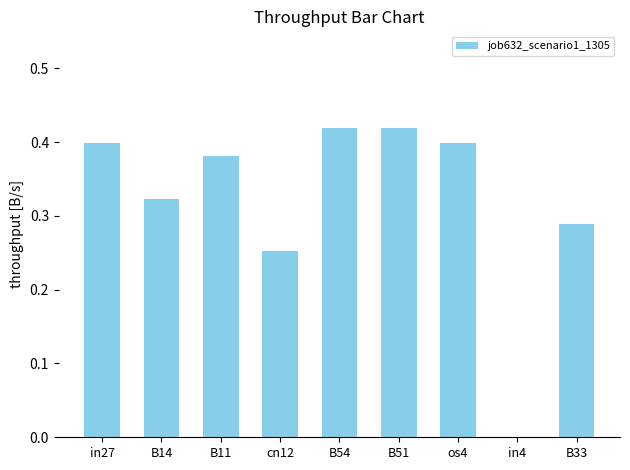

True or false: the data shows 0.4 at B51.

True